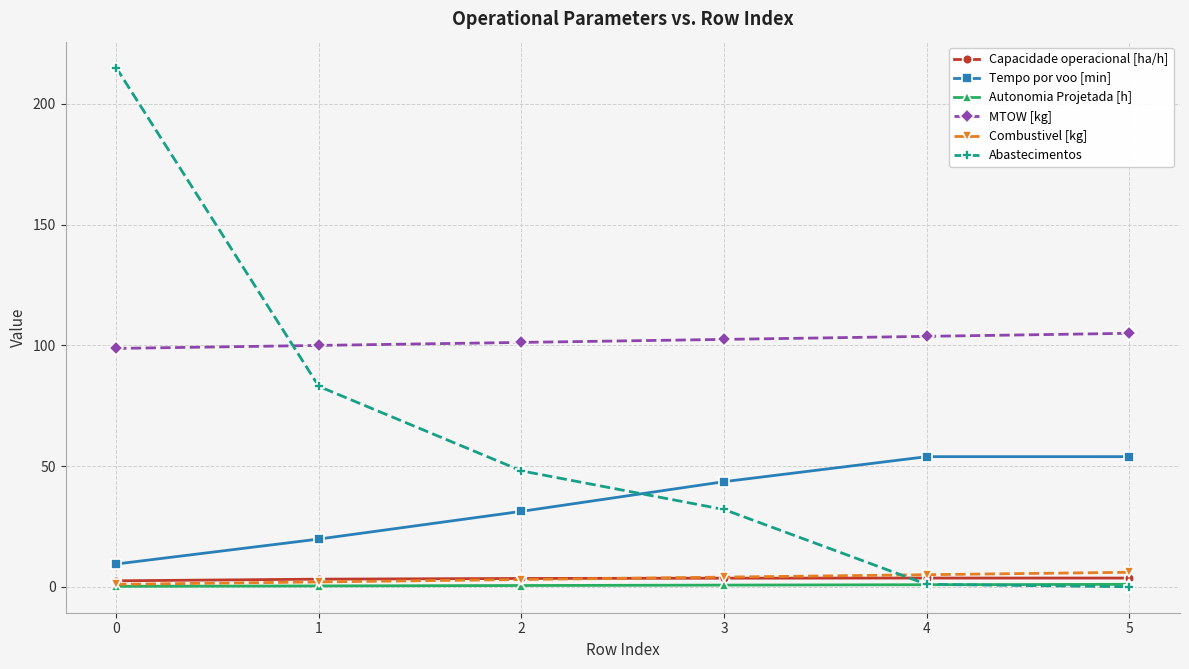

What is the sum of the MTOW [kg] values at 3 and 1?

202.4